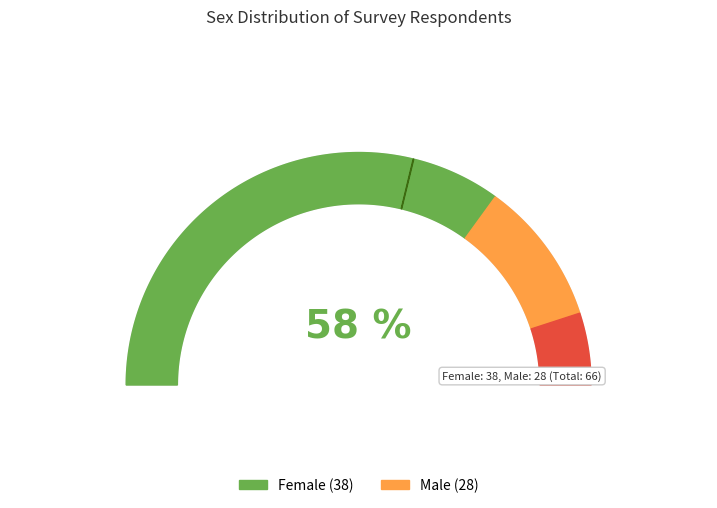

To the nearest percent, what portion does Female represent?

58%